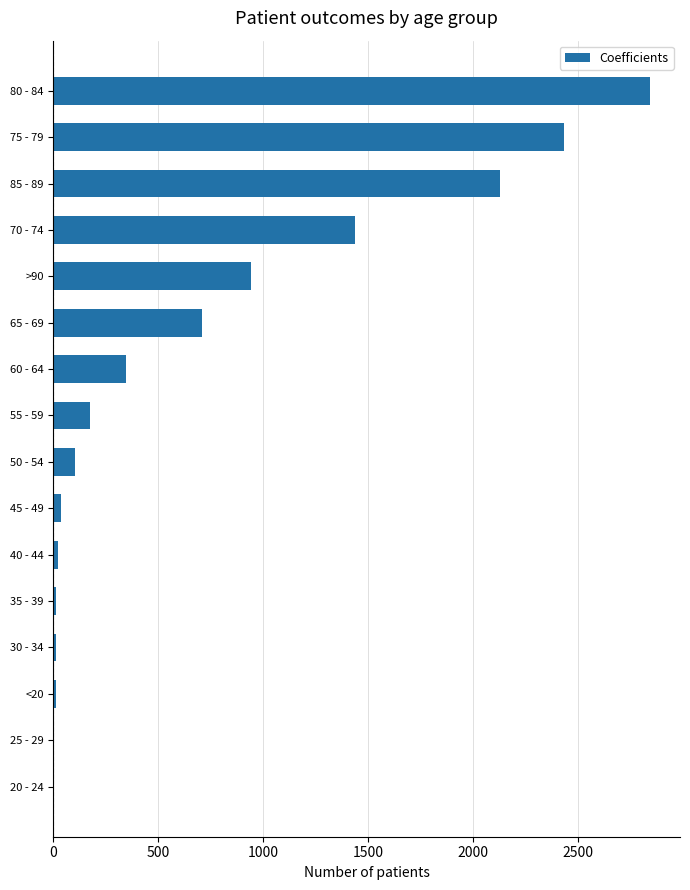

The value at 65 - 69 is 707. True or false?

True